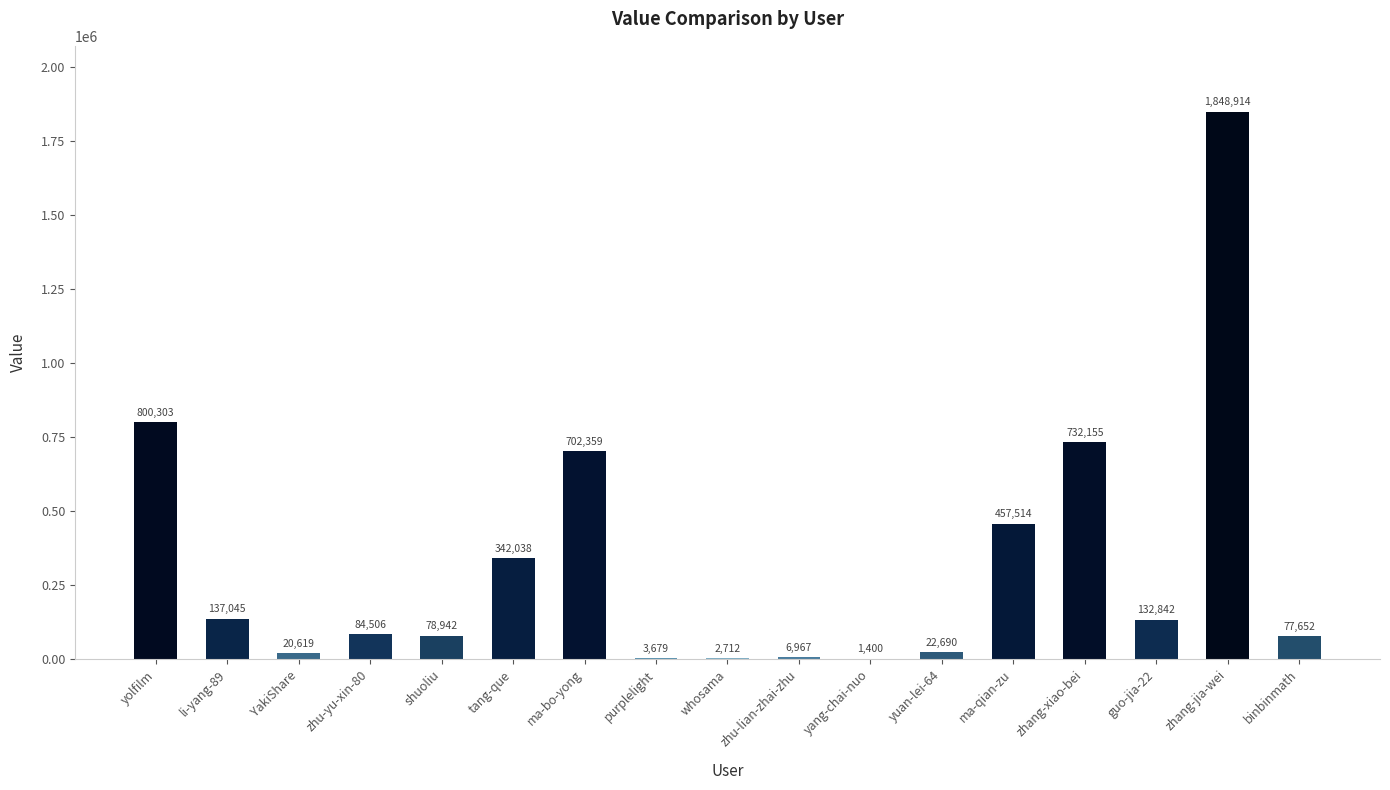

Reading left to right, extract all data points from this chart.

800303	137045	20619	84506	78942	342038	702359	3679	2712	6967	1400	22690	457514	732155	132842	1848914	77652